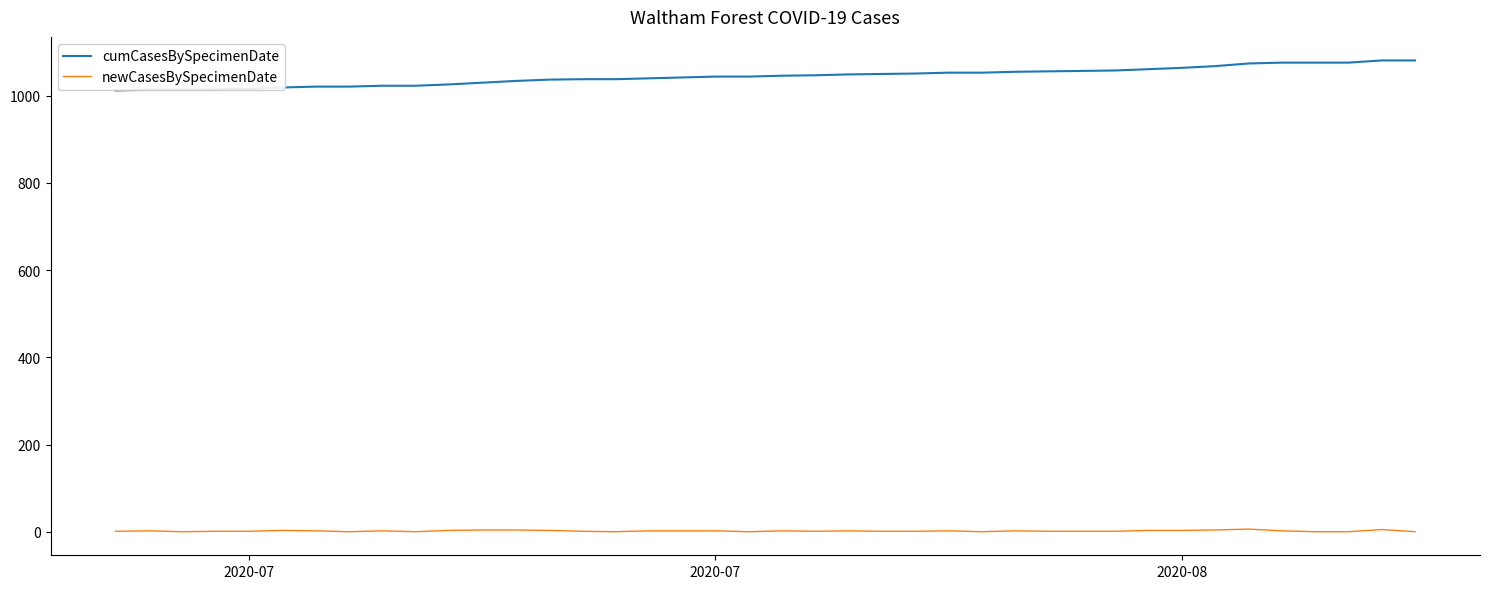

True or false: newCasesBySpecimenDate and cumCasesBySpecimenDate cross at least once.

False